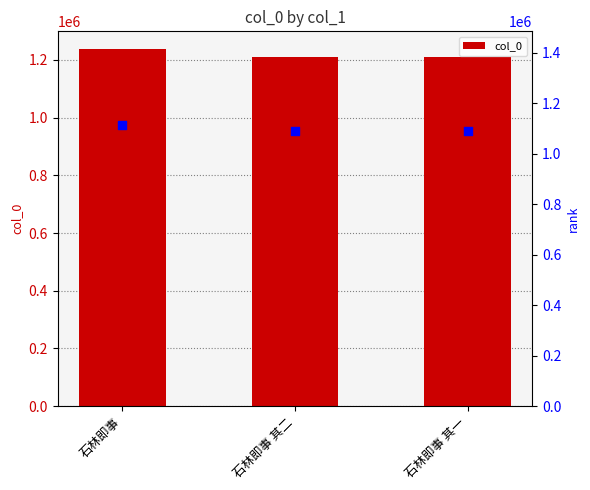

What is the change in value from 石林即事 to 石林即事 其一?

-25382